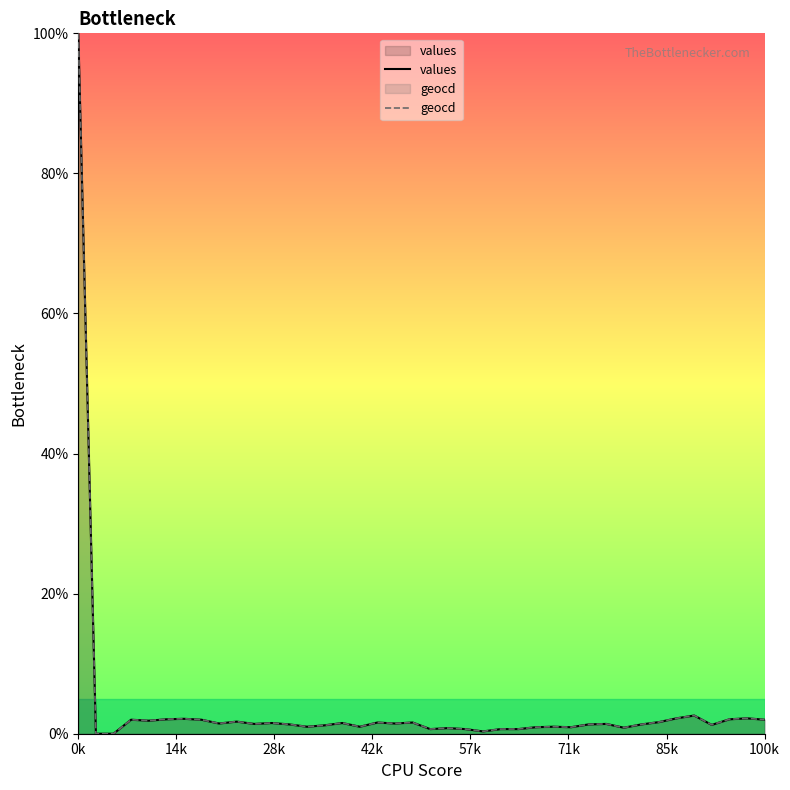

Count the number of data series in this chart.

2